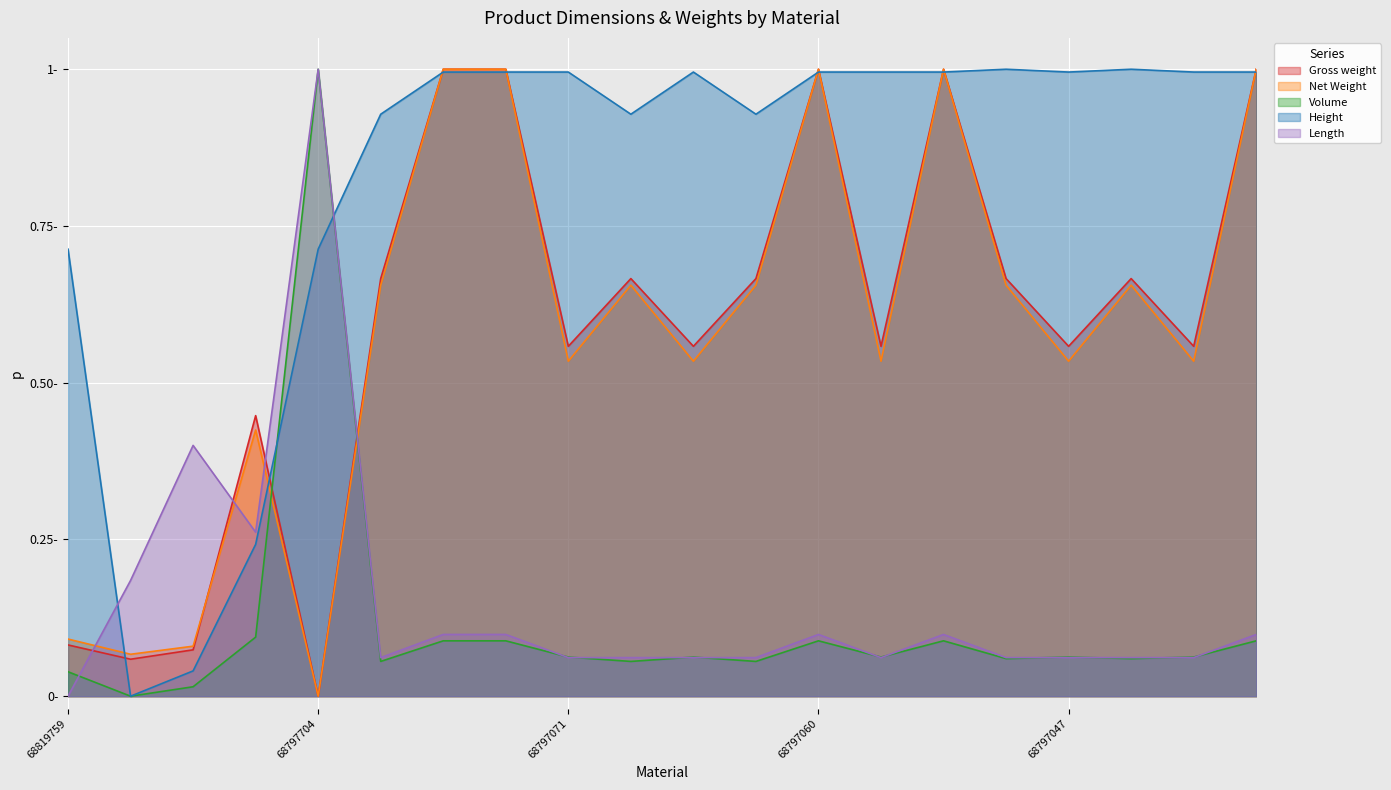

At 68797077, list the series in order from largest to smallest.

Height, Gross weight, Net Weight, Length, Volume